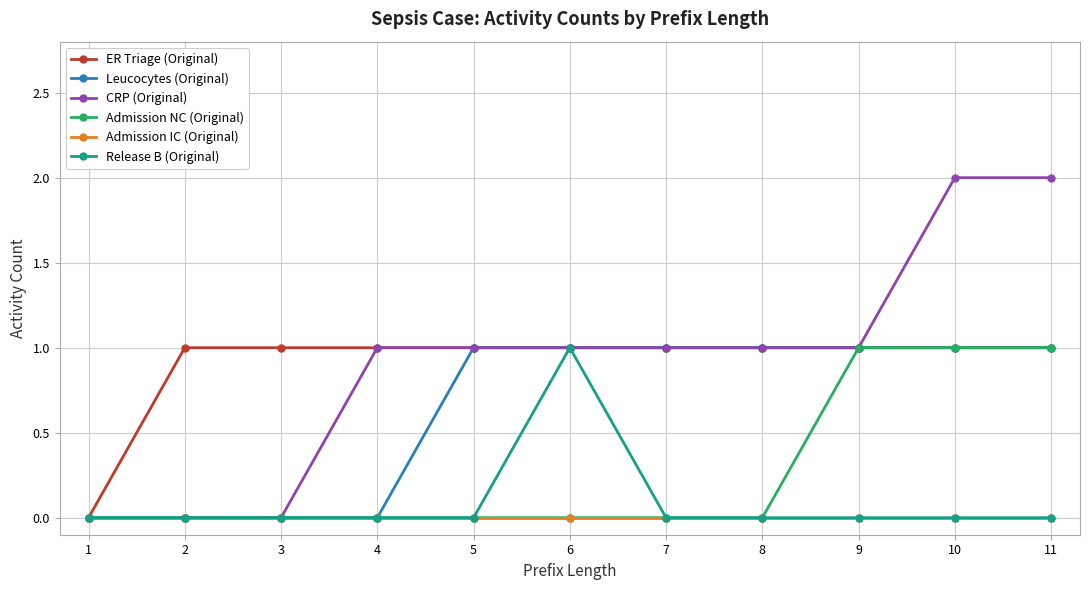

Is this an area chart (filled region under the line)?

No